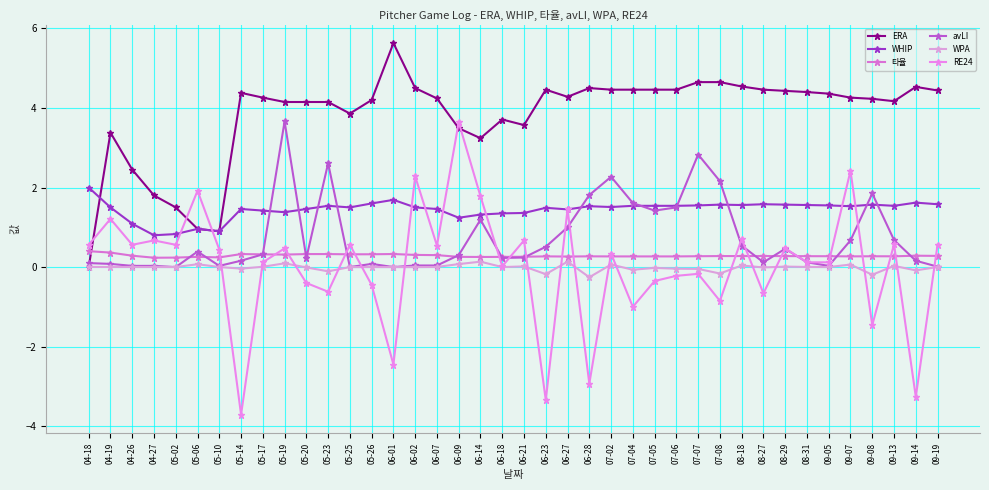

At which label is ERA closest to 2?

04-27